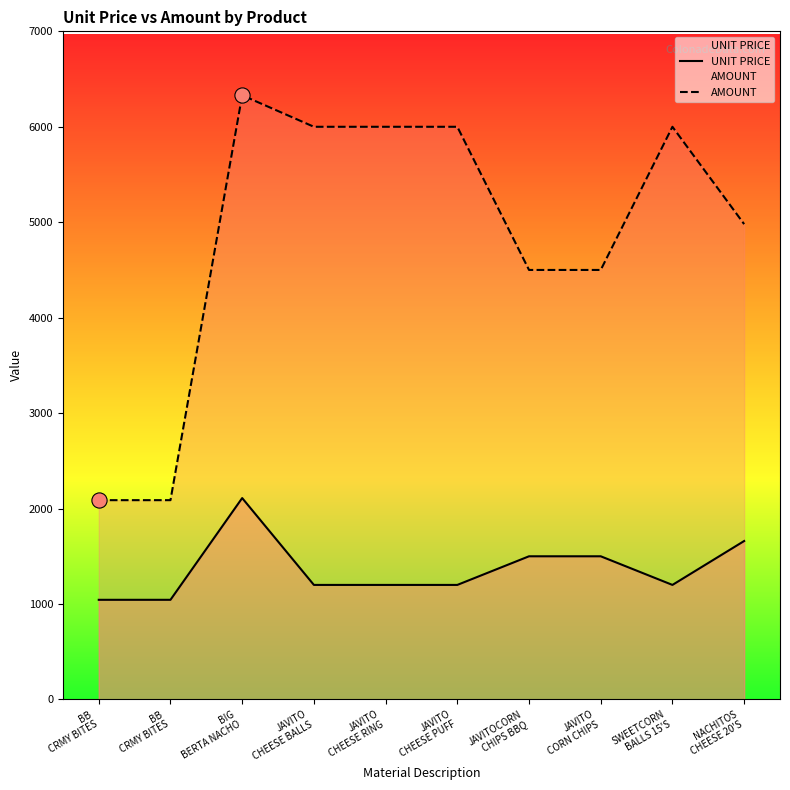

What is the total value across all series at BB
CRMY BITES?

3132